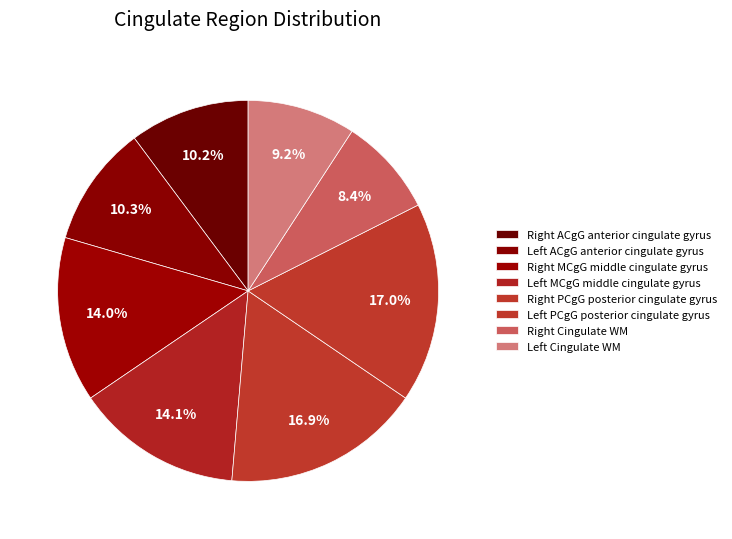

To the nearest percent, what is the difference between the largest and smallest slice percentages?

9%